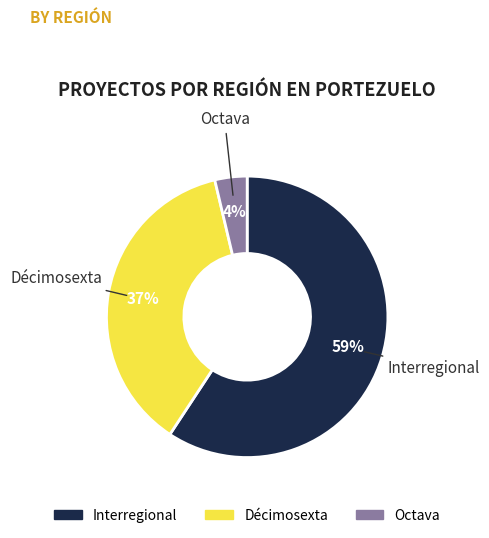

Is there a majority slice in this chart?

Yes